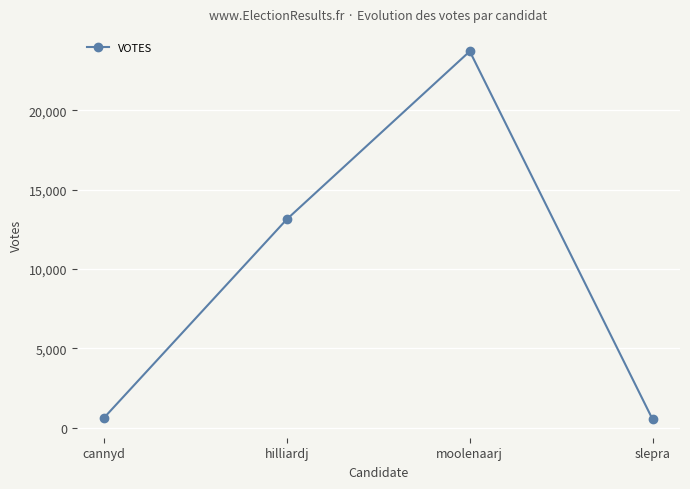

Is it true that the value at hilliardj is 21522?

False